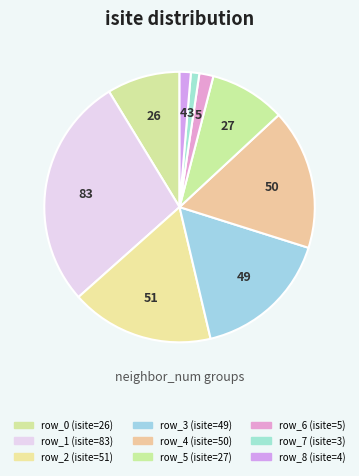

The row_0 slice represents 9% of the pie. True or false?

True